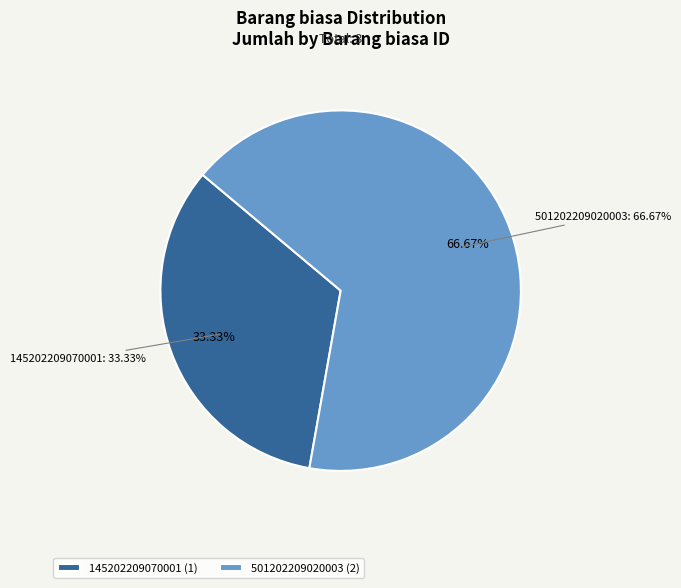

True or false: 145202209070001 accounts for 41% of the total.

False